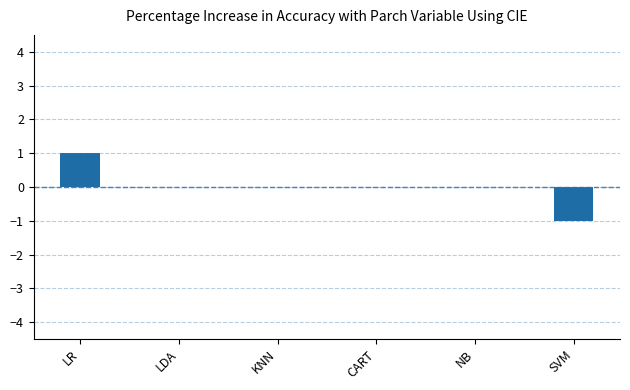

Count the number of categories in the chart.

6